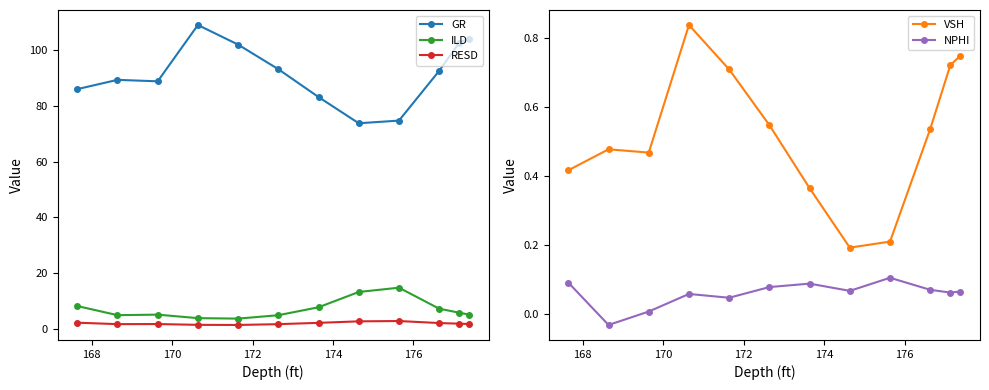

True or false: VSH and NPHI intersect in this chart.

False